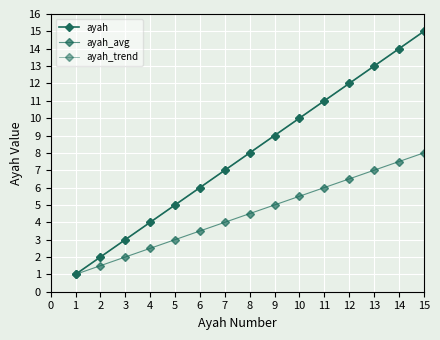

Does the chart display data point markers on the line(s)?

Yes